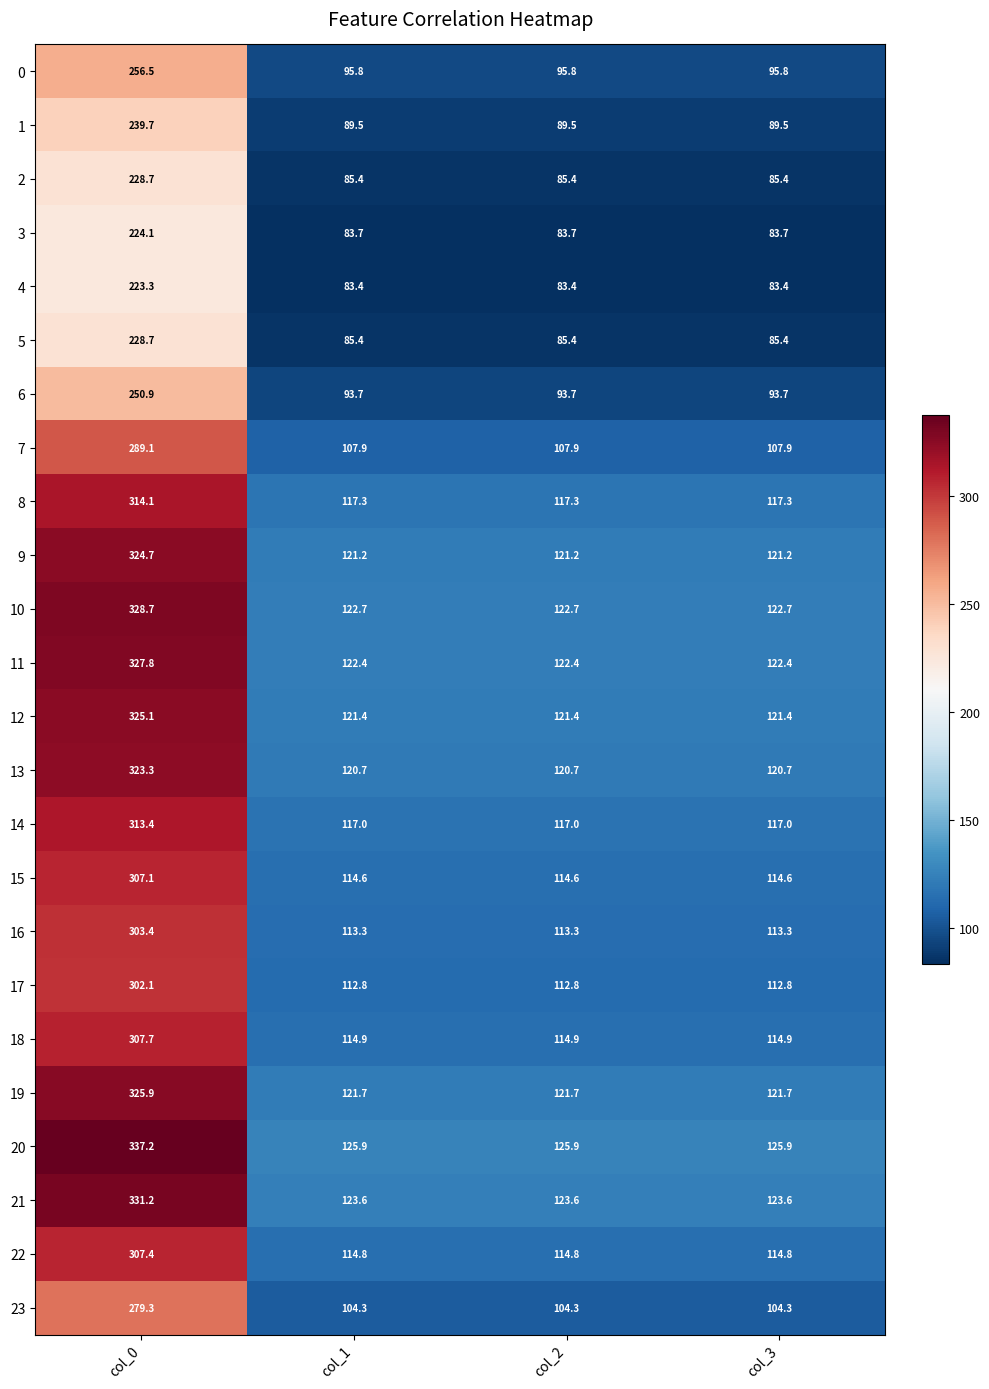

Which category has the highest value across all series?

col_0